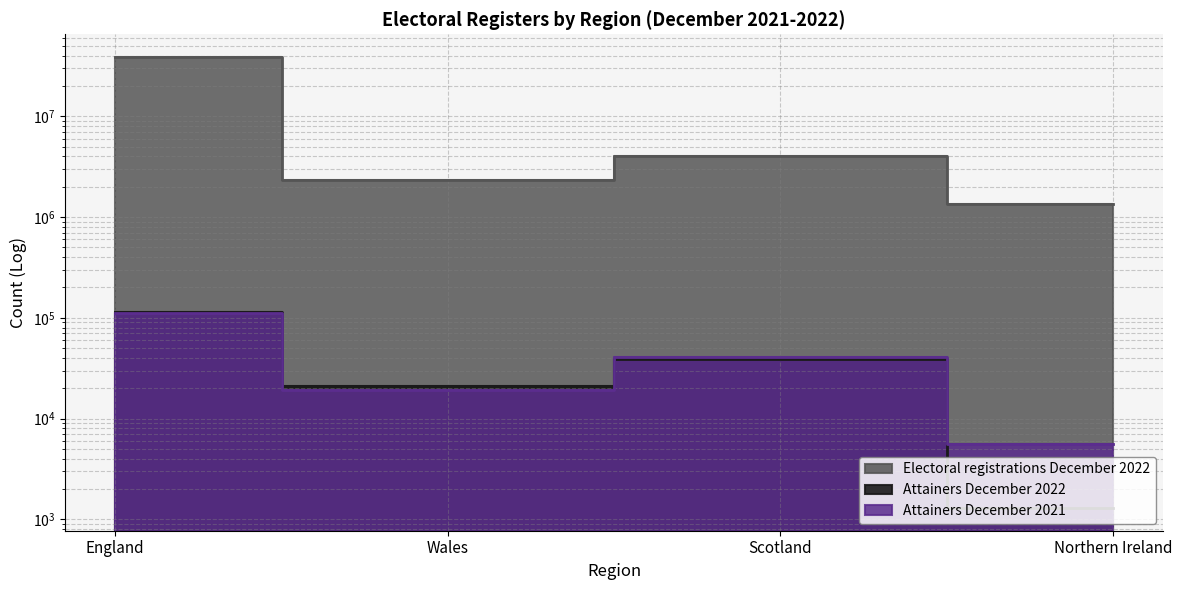

Read the Attainers December 2022 value at Wales, to the nearest 50.

20950